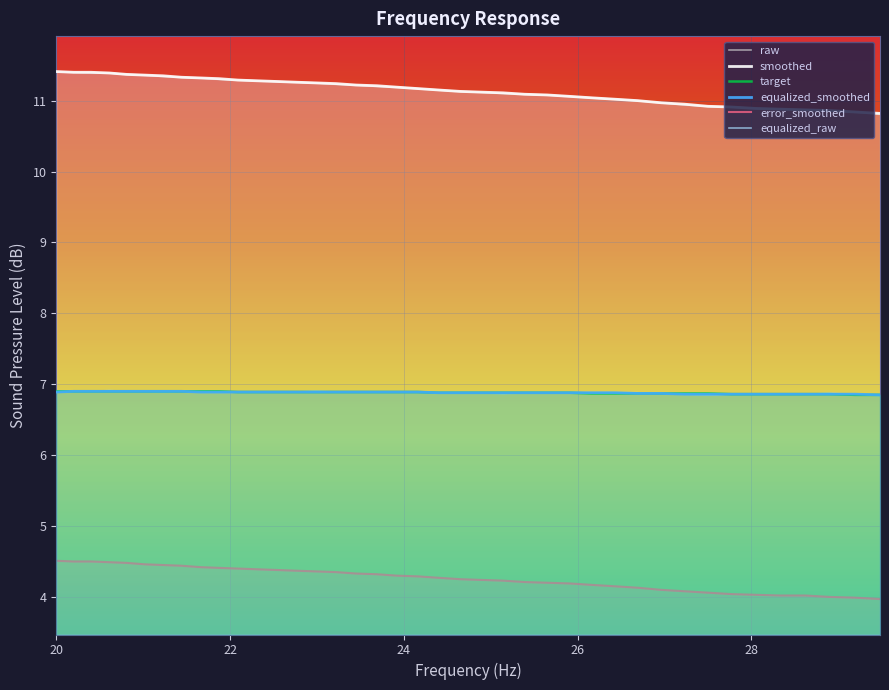

True or false: equalized_smoothed and error_smoothed cross at least once.

False